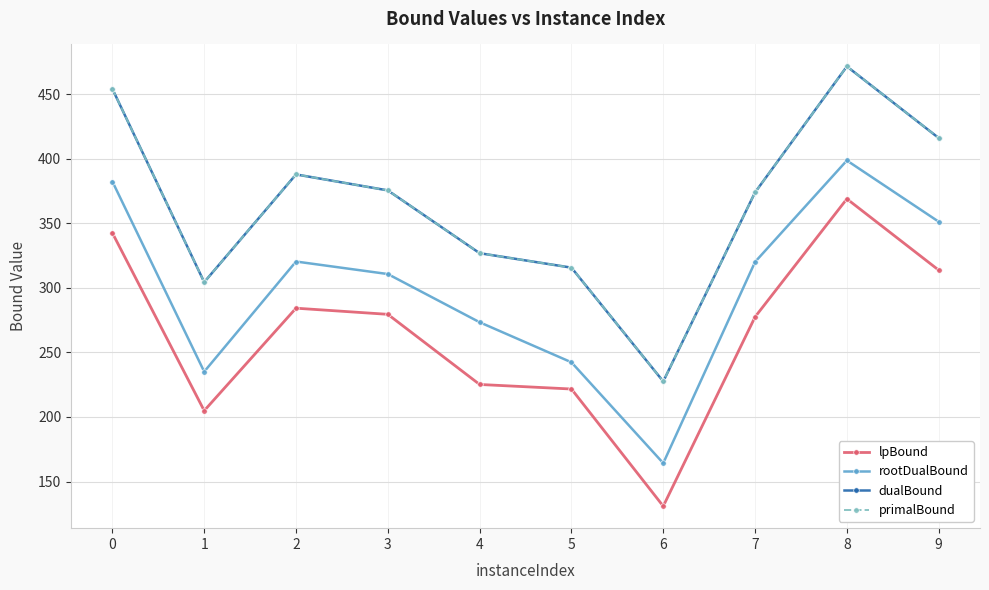

Which label corresponds to the smallest value in the chart?

6